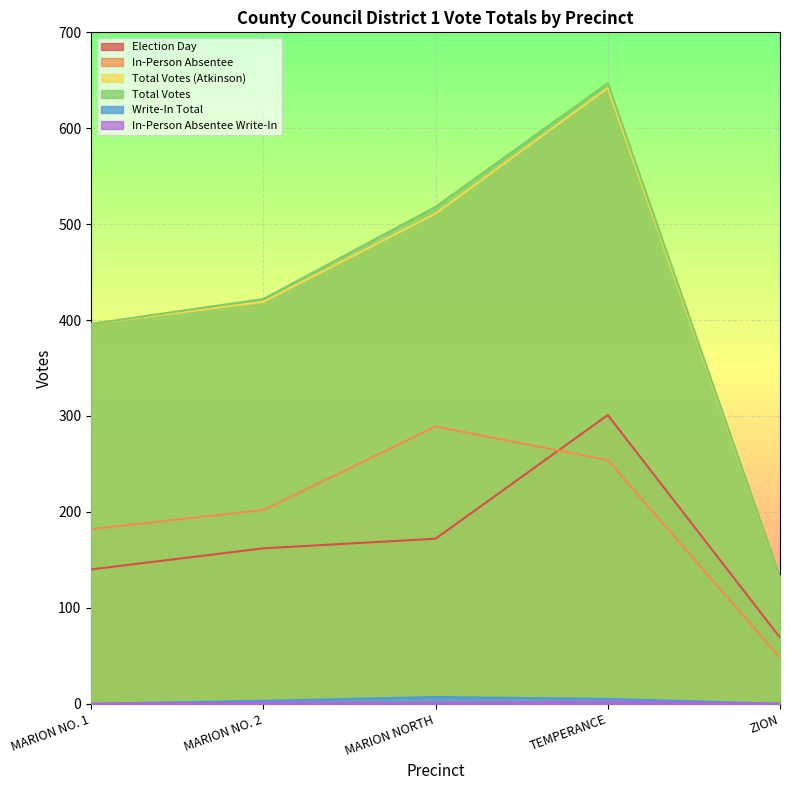

The Total Votes series shows 291 at MARION NORTH. True or false?

False